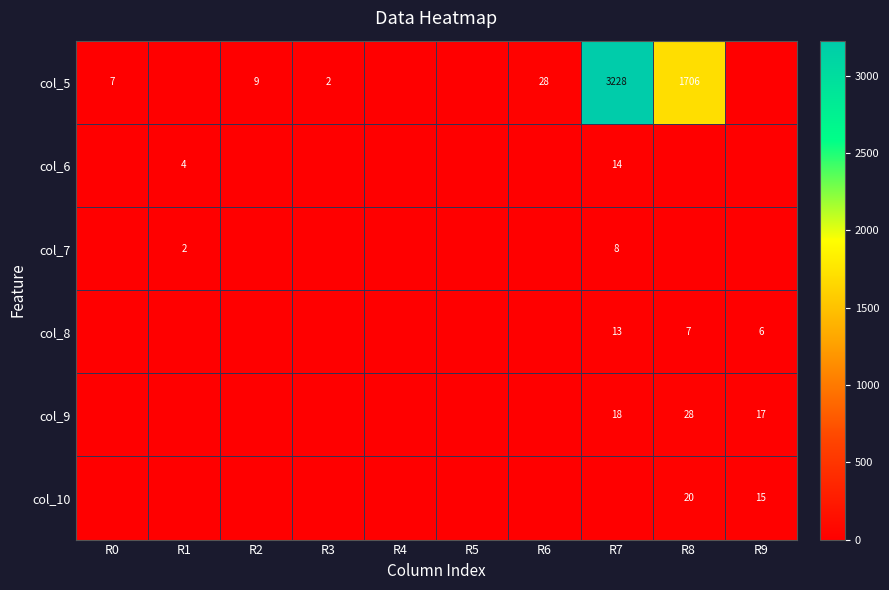

What is the sum of the col_5 values at R0 and R7?

3235